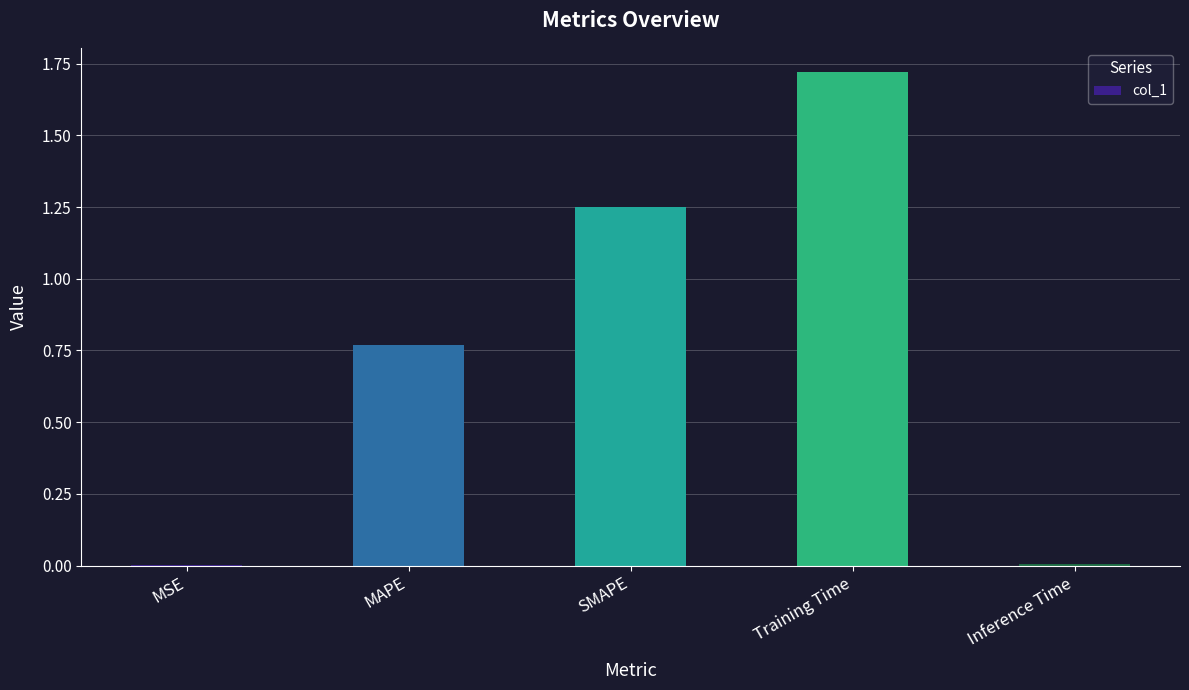

At which category does the chart reach its peak across all series?

Training Time